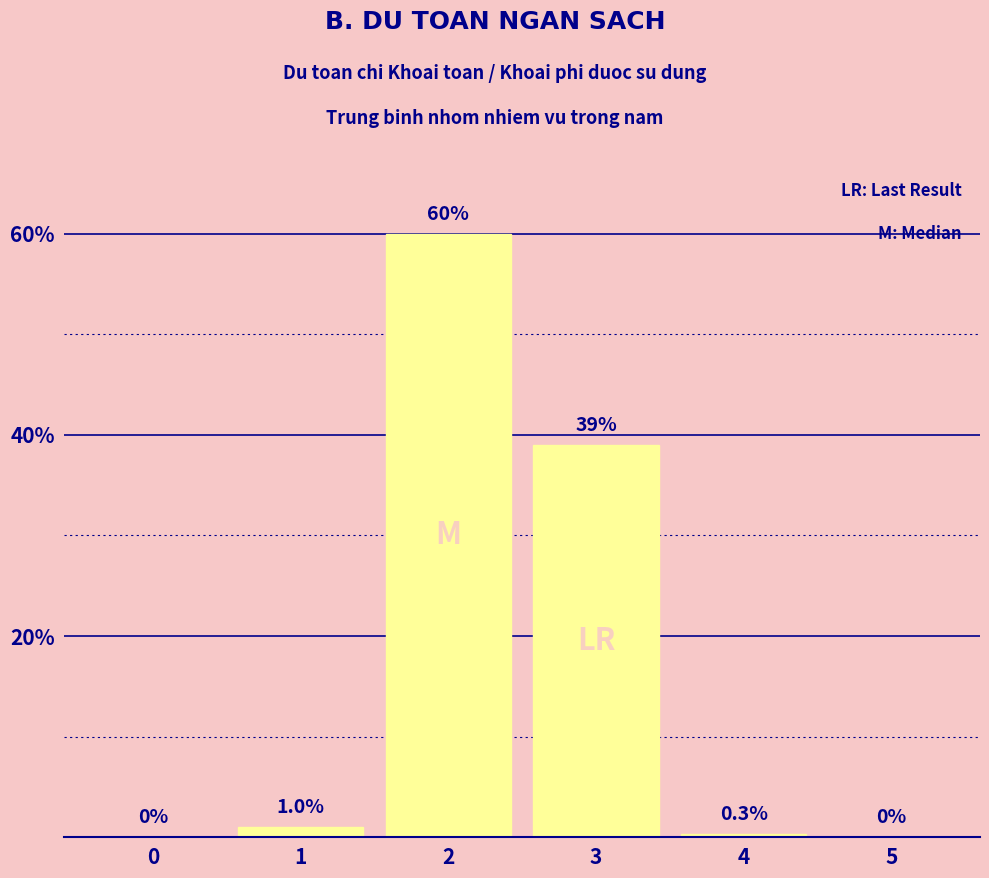

Which category has the highest value across all series?

2